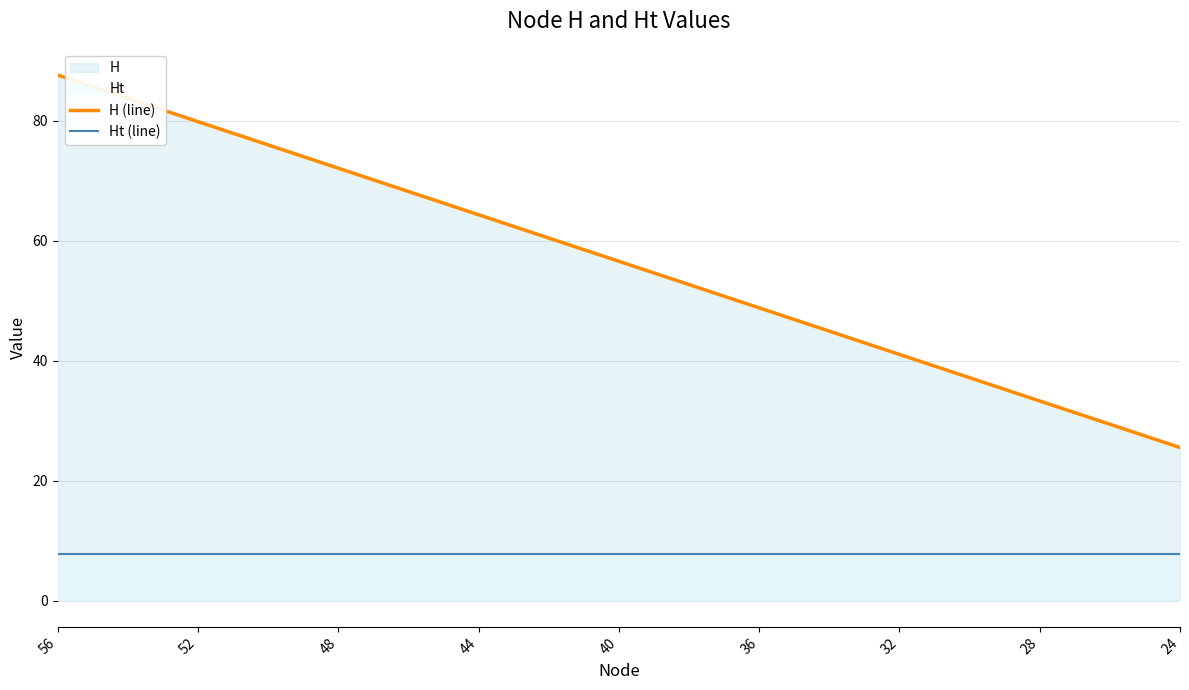

How many values in the H (line) series are below 56?

4